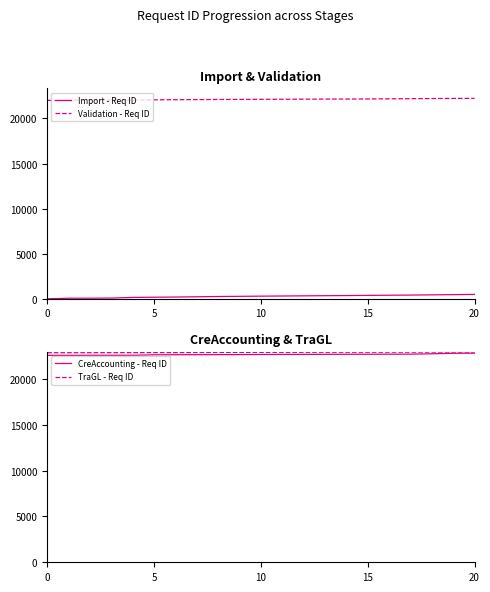

What are all the series names shown in the legend?

Import - Req ID, Validation - Req ID, CreAccounting - Req ID, TraGL - Req ID